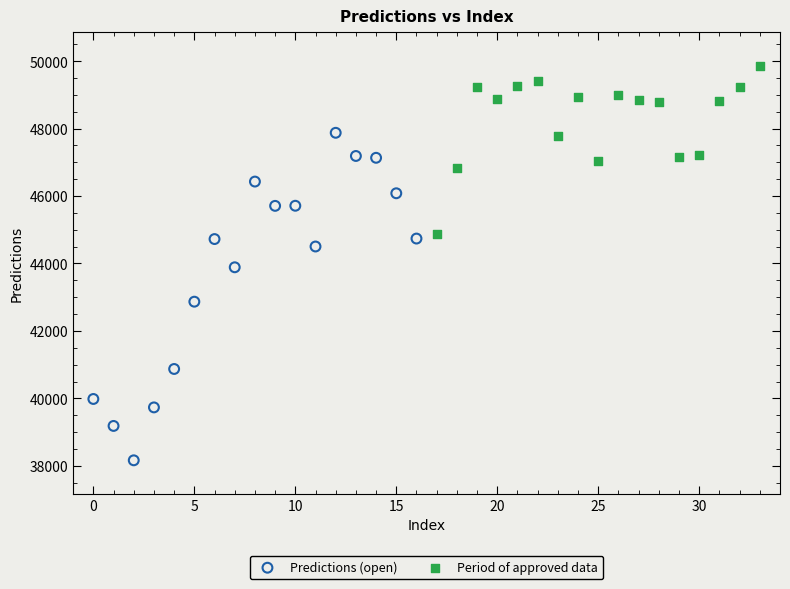

Which series has the largest Y range (max minus min)?

Predictions (open)